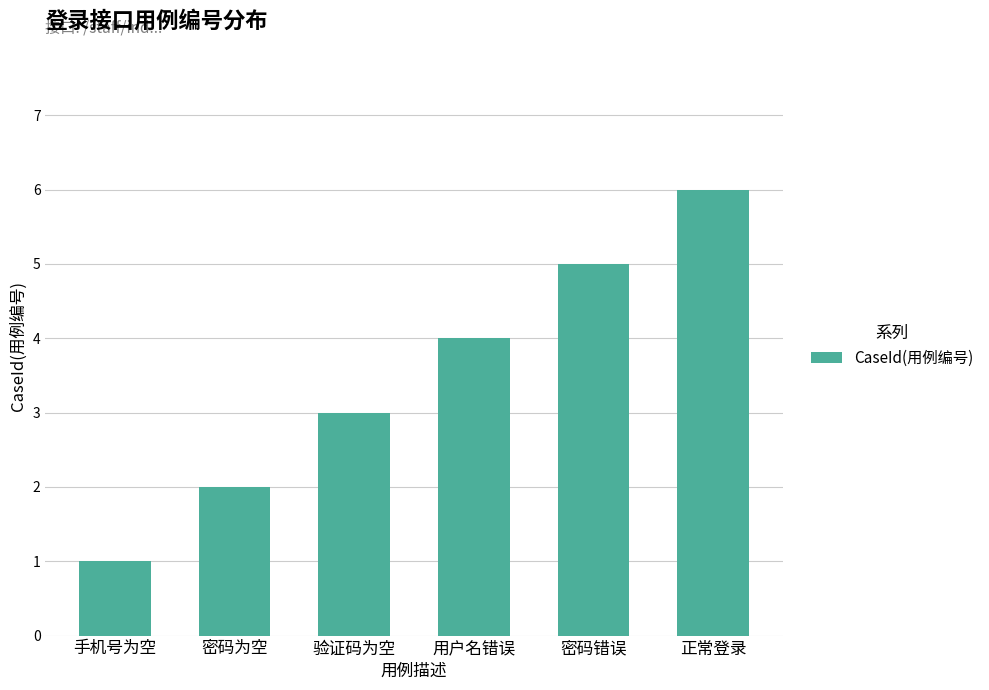

What is the approximate value at 正常登录?

6